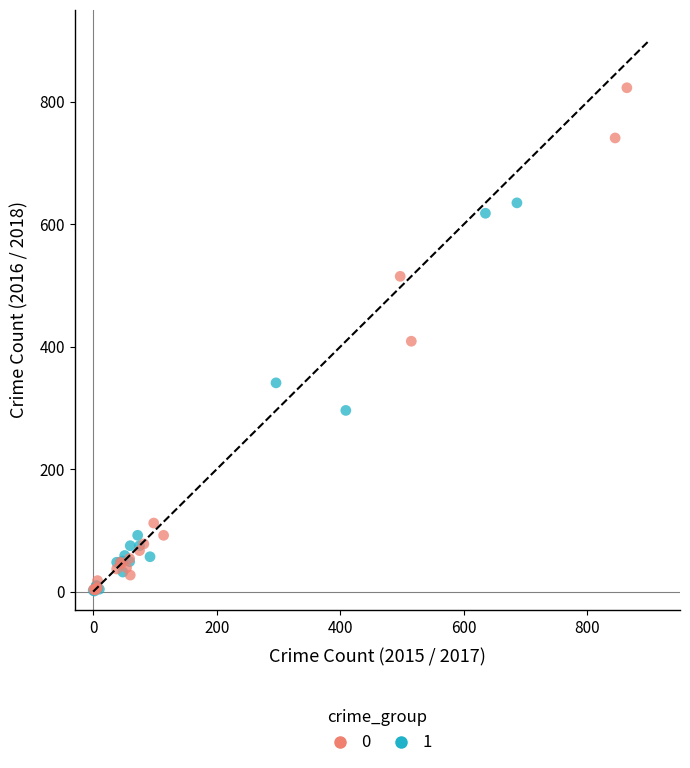

What are all the series names shown in the legend?

0, 1